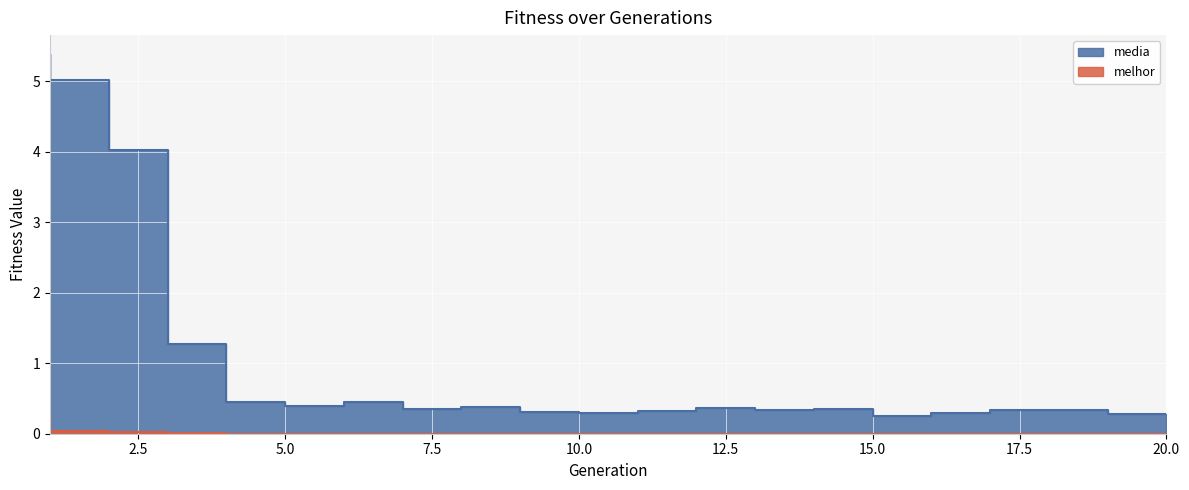

The melhor series shows 0.0 at 13. True or false?

True